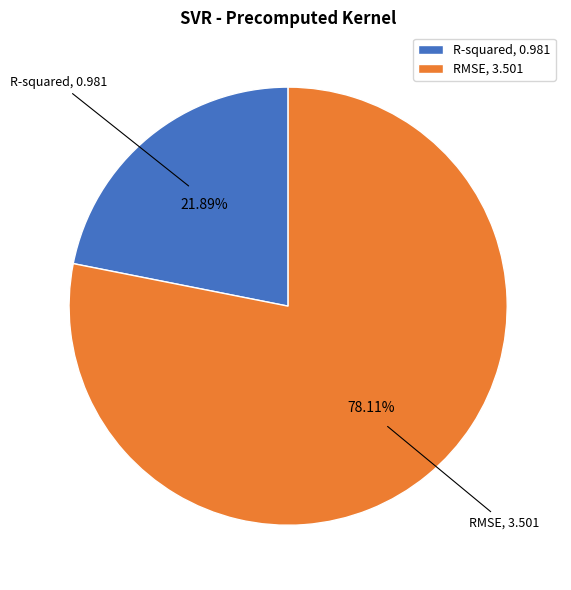

What is the total percentage of R-squared and RMSE?

100.0%